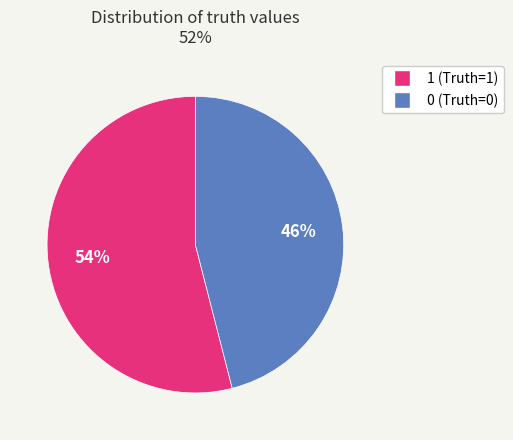

Is the sum of 1 and 0 greater than half?

Yes